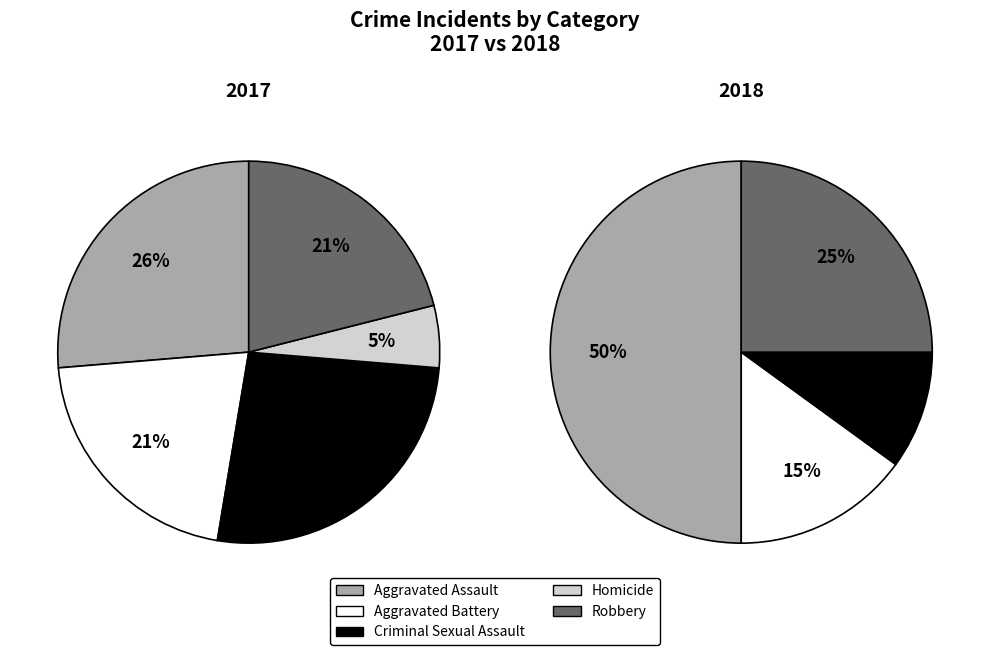

Is it true that 9 is 7% of the pie?

False